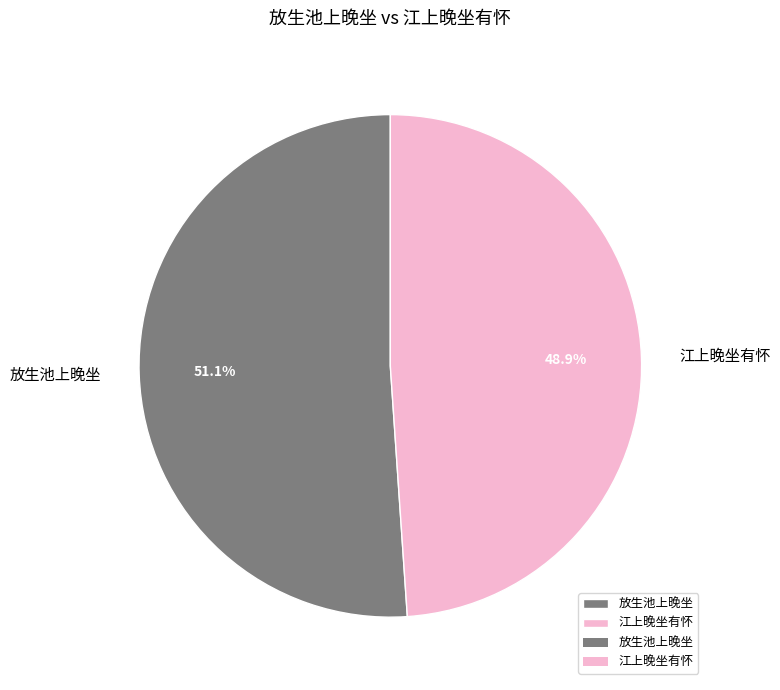

What percentage is NOT represented by 江上晚坐有怀?

51.1%